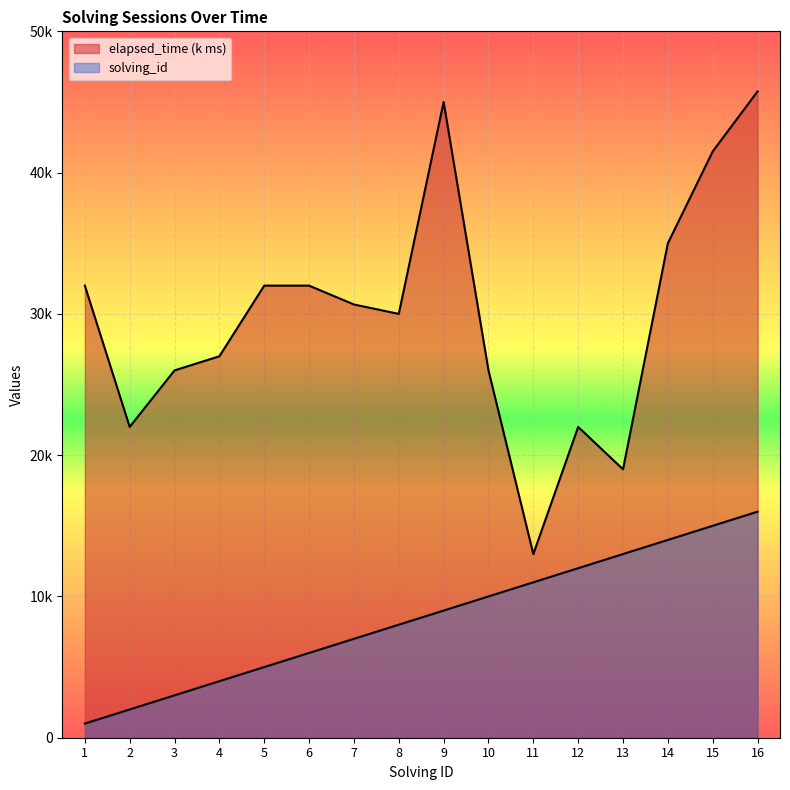

Is it true that elapsed_time equals 67.0 at 9?

False